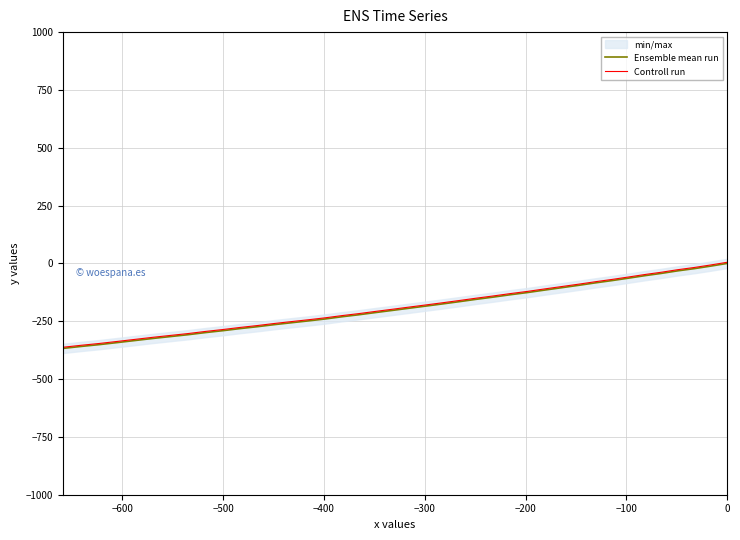

How many lines are shown in the chart?

2